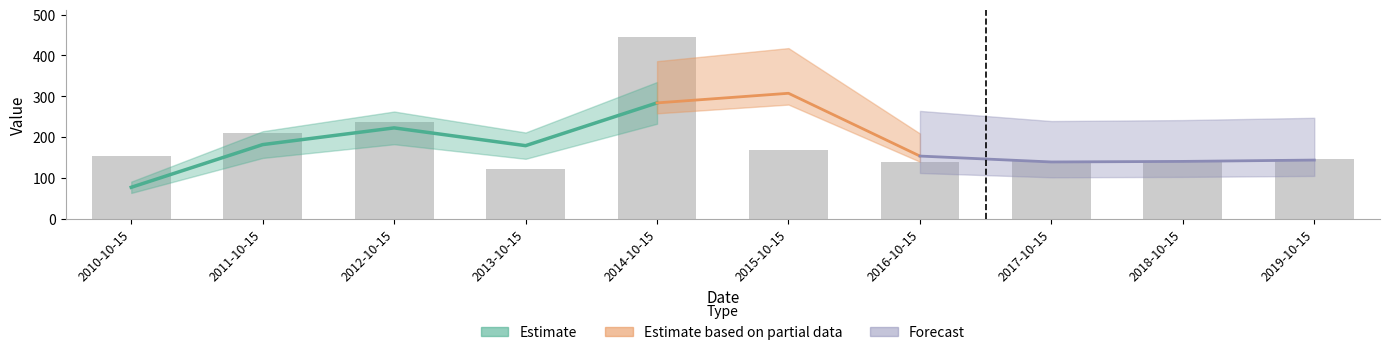

What is the difference between the values at 2016-10-15 and 2014-10-15?

307.5